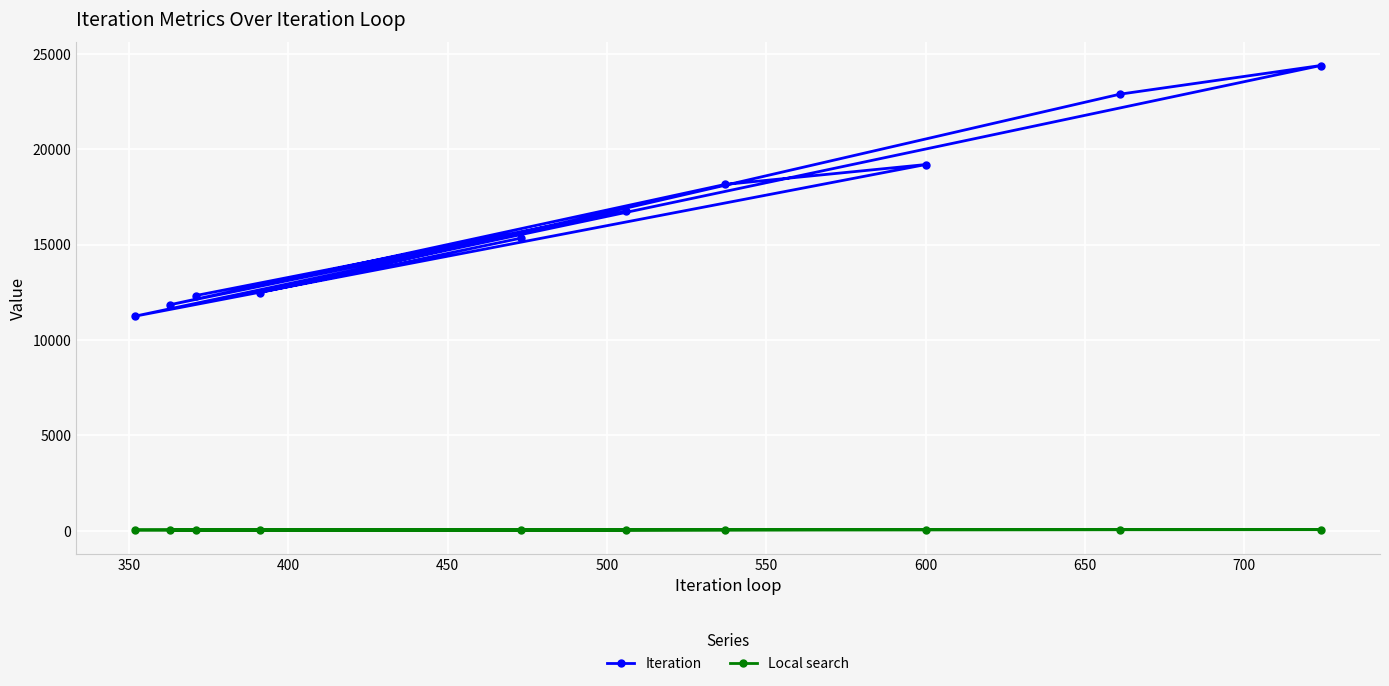

True or false: Local search and Iteration intersect in this chart.

False